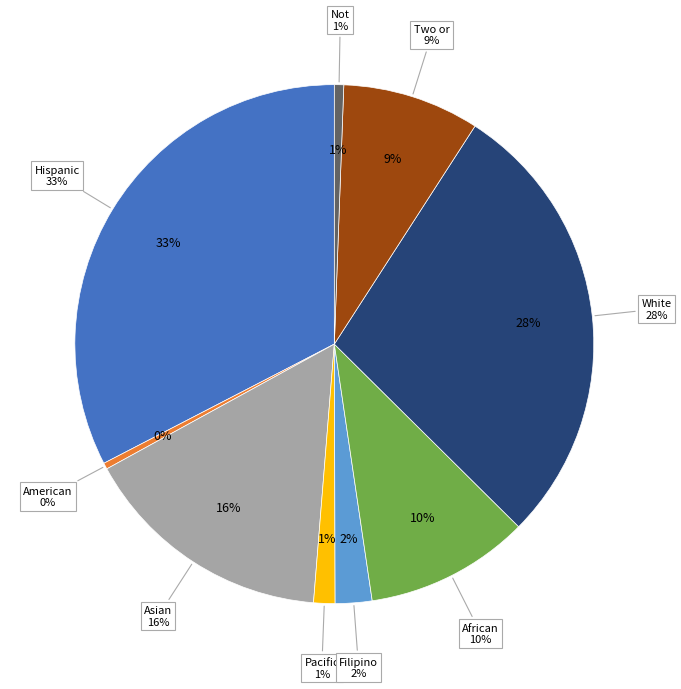

What is the smallest slice in the pie chart?

American Indian or Alaska Native, Not Hispanic